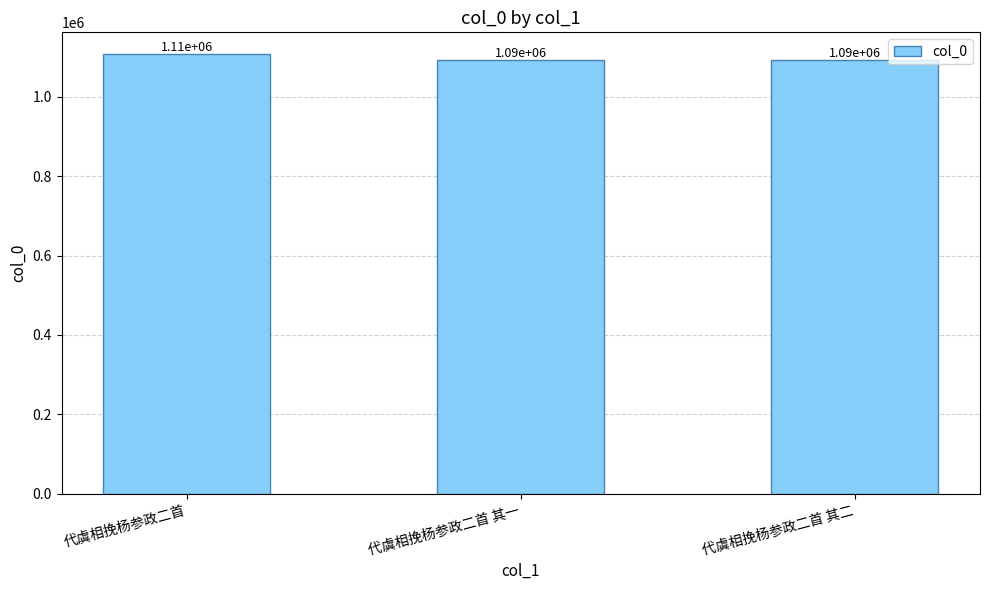

The chart shows a value of 1106545 at 代虞相挽杨参政二首. True or false?

True